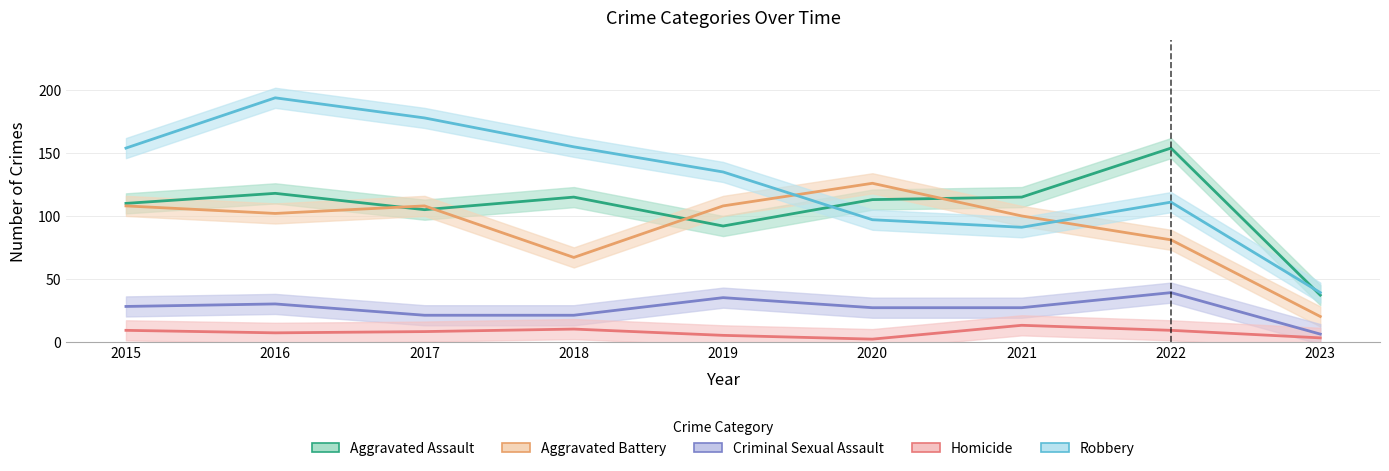

What is the minimum value shown in the chart?

2